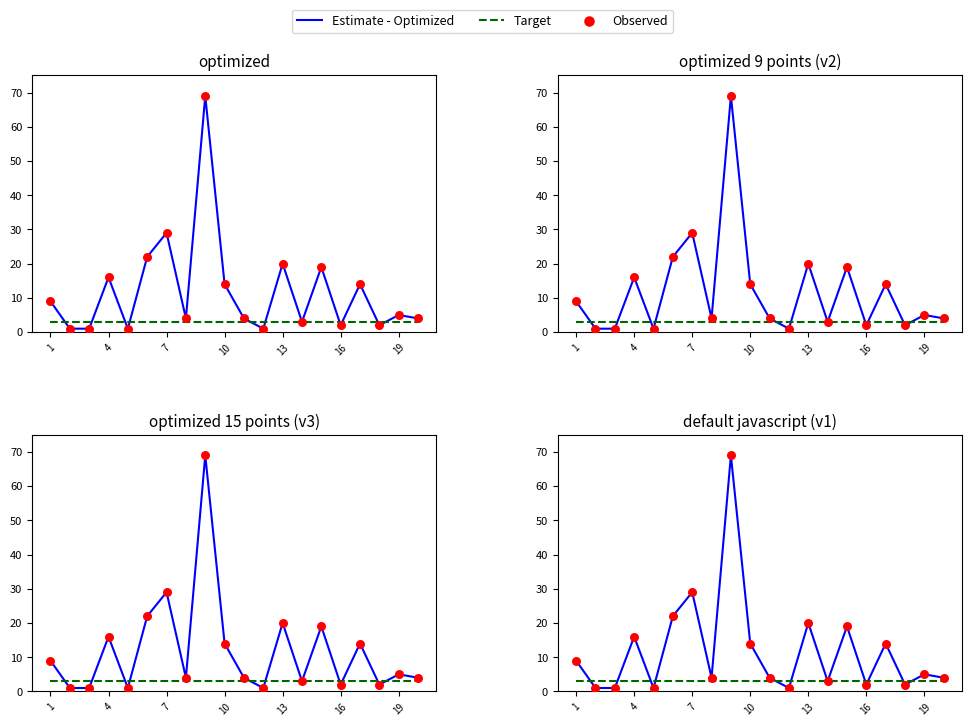

Which series has the largest Y range (max minus min)?

Estimate - Optimized